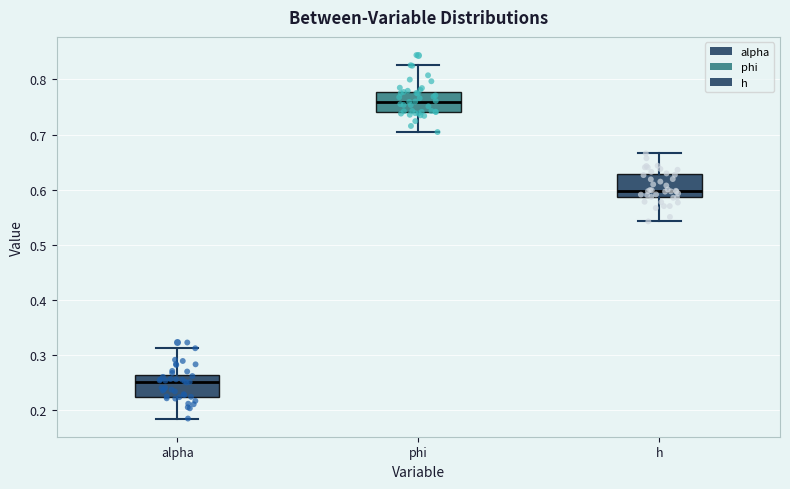

Reading left to right, read every box against the y-axis: the position of its median line, the range the box covers, and the ends of its whiskers. The values are not printed on the chart, so give them approximately, as read against the axis.

alpha: median 0.25, box 0.23 to 0.26, whiskers 0.19 to 0.31
phi: median 0.76, box 0.74 to 0.78, whiskers 0.70 to 0.83
h: median 0.60, box 0.59 to 0.63, whiskers 0.54 to 0.67